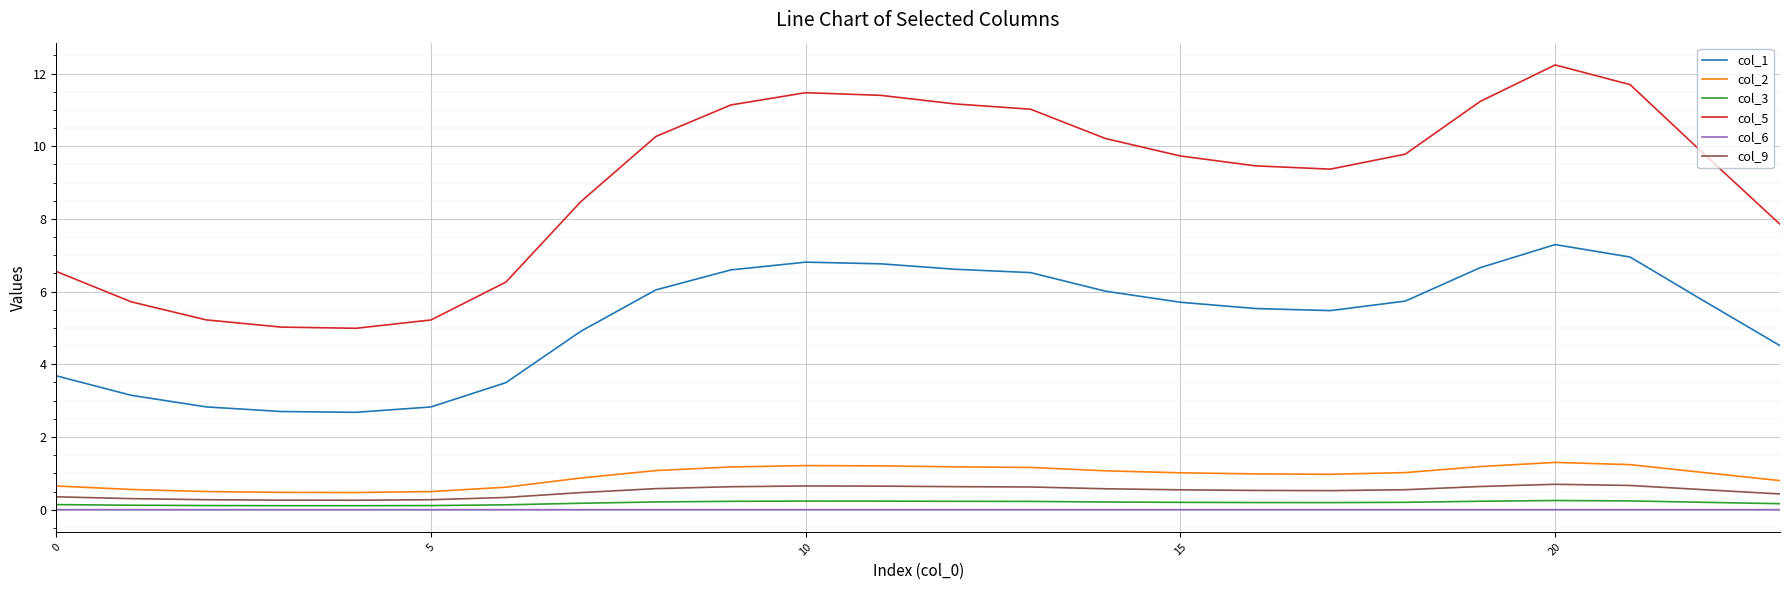

True or false: col_3 and col_2 intersect in this chart.

False